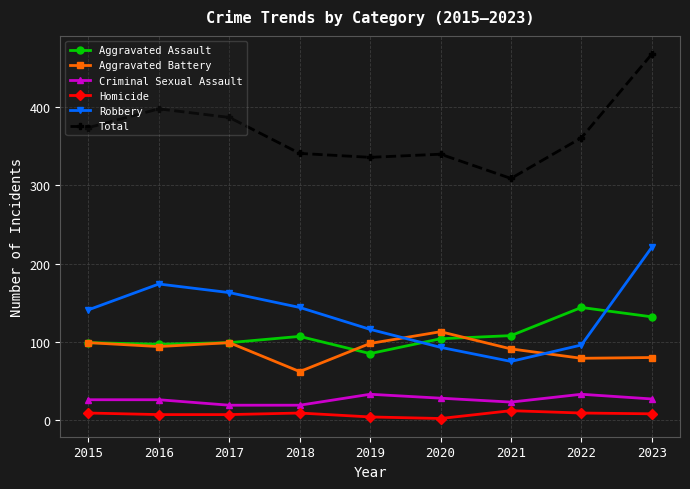

True or false: Total has a value of 340 at 2020.

True